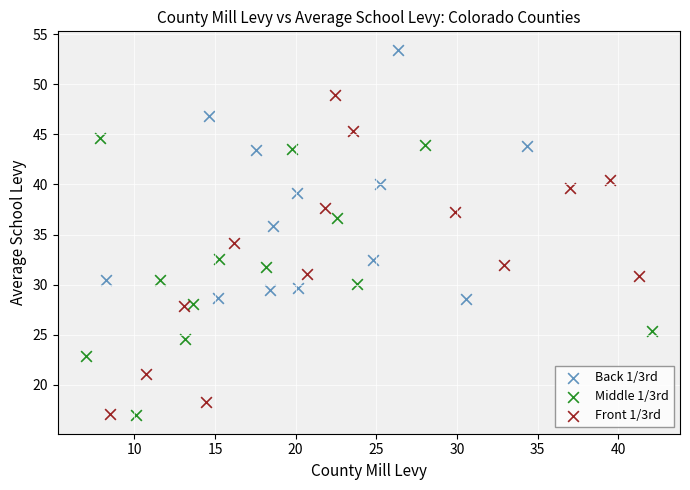

Which series reaches the maximum Y coordinate?

Back 1/3rd